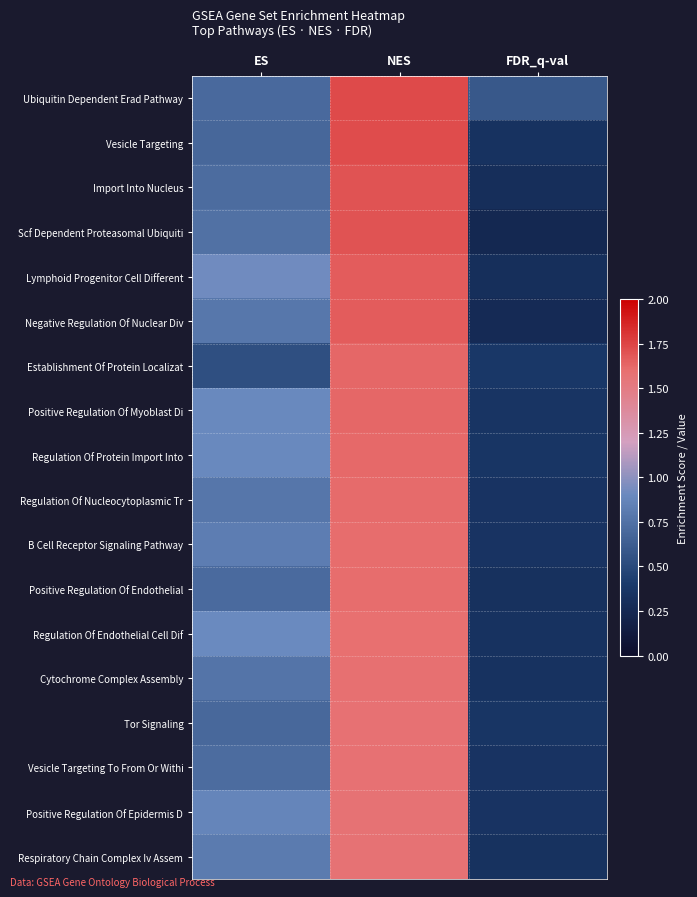

Rank the series at NES from highest to lowest value.

Ubiquitin Dependent Erad Pathway, Vesicle Targeting, Import Into Nucleus, Scf Dependent Proteasomal Ubiquiti, Lymphoid Progenitor Cell Different, Negative Regulation Of Nuclear Div, Establishment Of Protein Localizat, Positive Regulation Of Myoblast Di, Regulation Of Protein Import Into, Regulation Of Nucleocytoplasmic Tr, B Cell Receptor Signaling Pathway, Positive Regulation Of Endothelial, Regulation Of Endothelial Cell Dif, Cytochrome Complex Assembly, Tor Signaling, Vesicle Targeting To From Or Withi, Positive Regulation Of Epidermis D, Respiratory Chain Complex Iv Assem